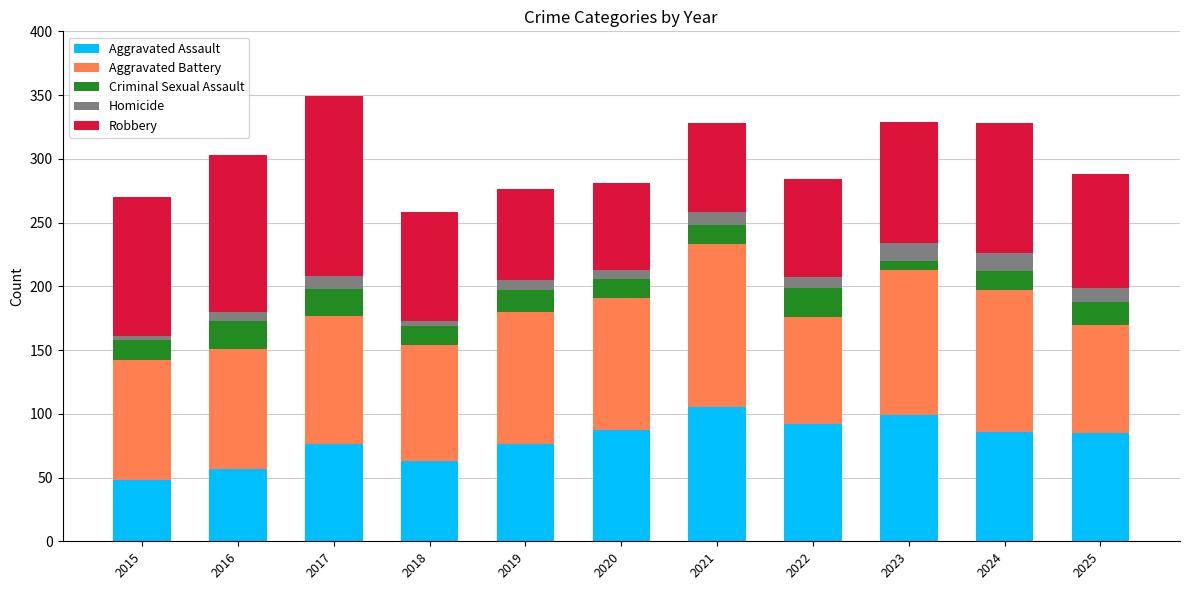

What is the average value of the Aggravated Assault series?

79